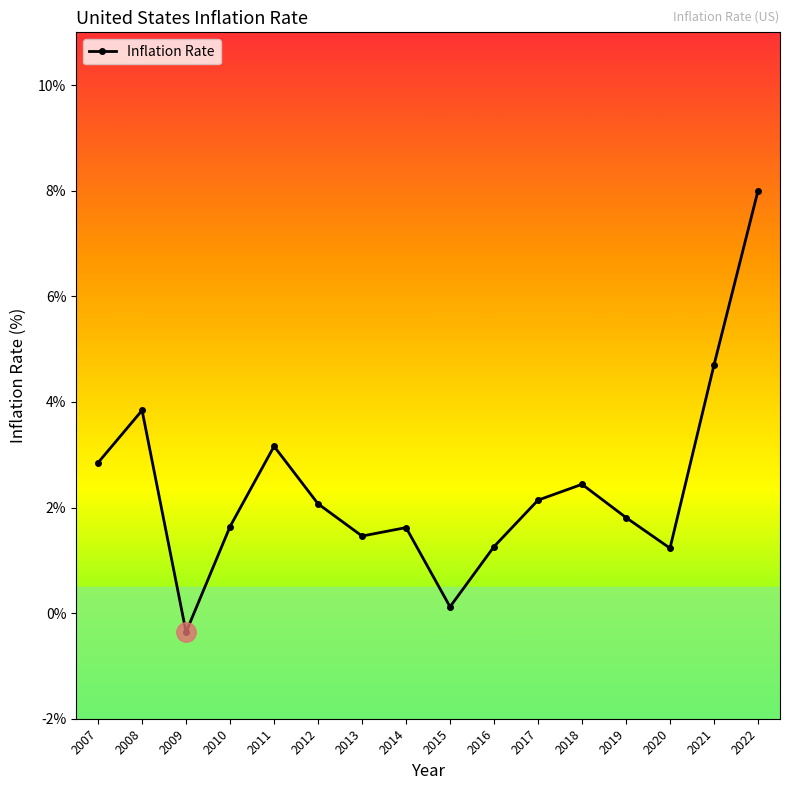

Between 2012 and 2010, which is larger?

2012